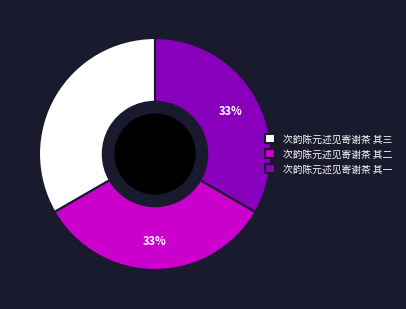

Is it true that 次韵陈元述见寄谢茶 其一 is 40% of the pie?

False